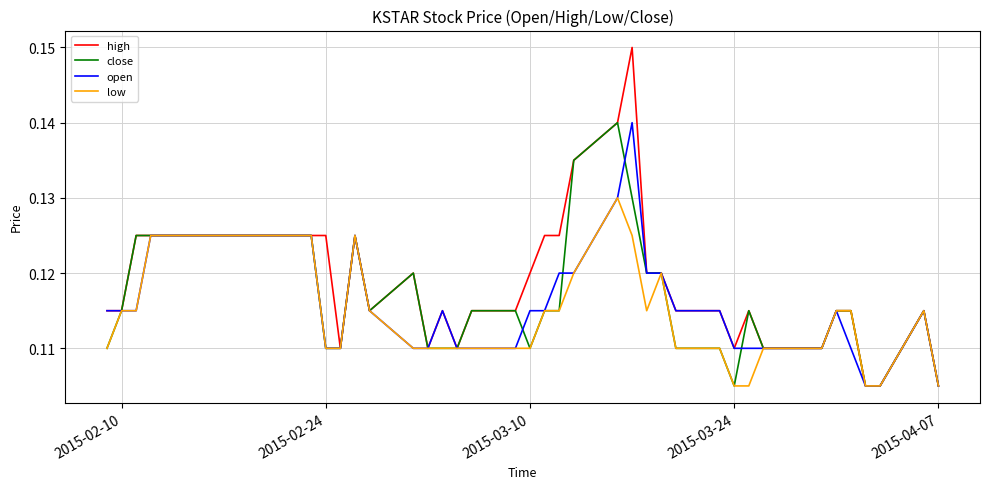

How many close values are between 0 and 1?

40